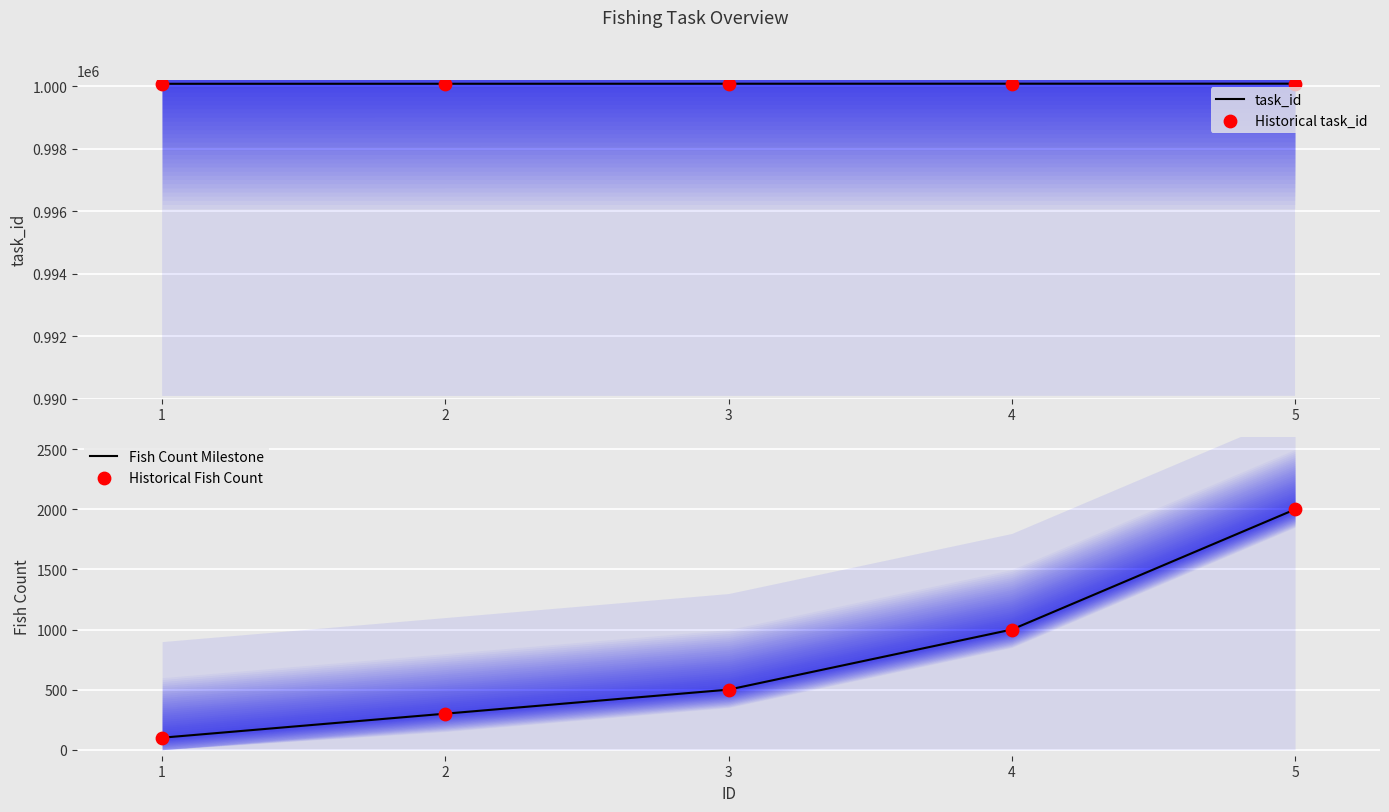

At how many categories does at least one series exceed 138663?

5